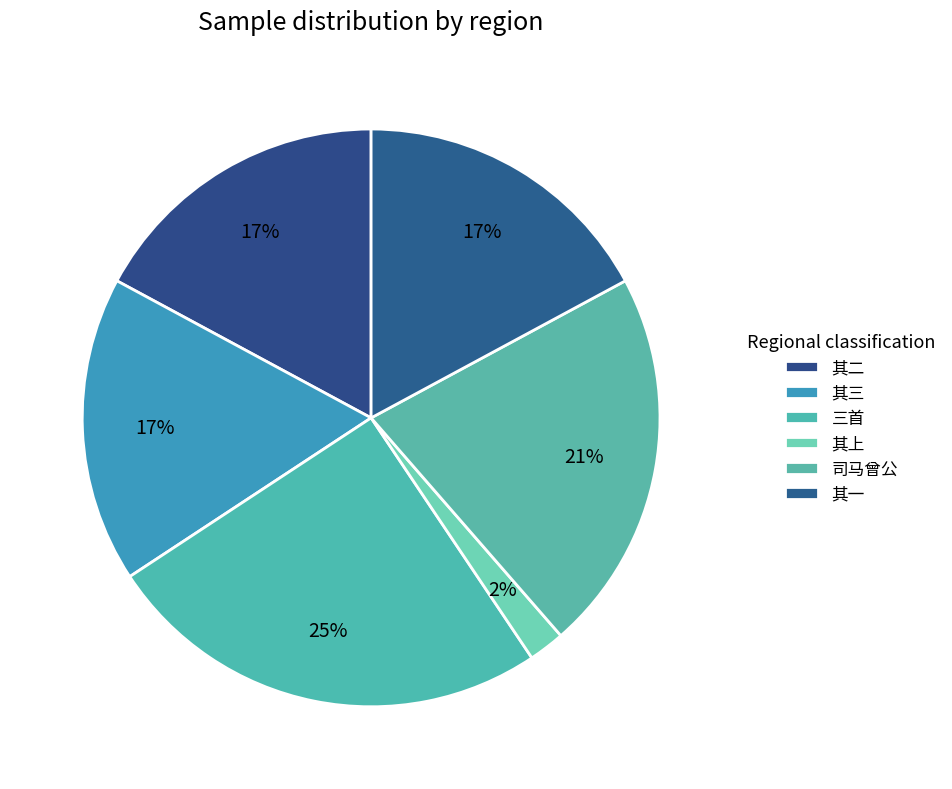

Count the number of slices in the pie.

6